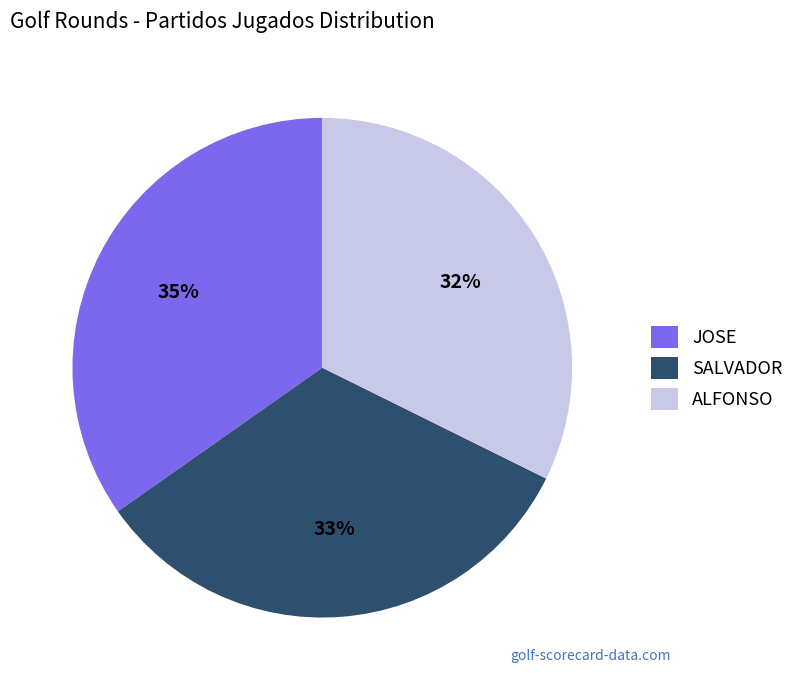

What is the smallest slice in the pie chart?

ALFONSO